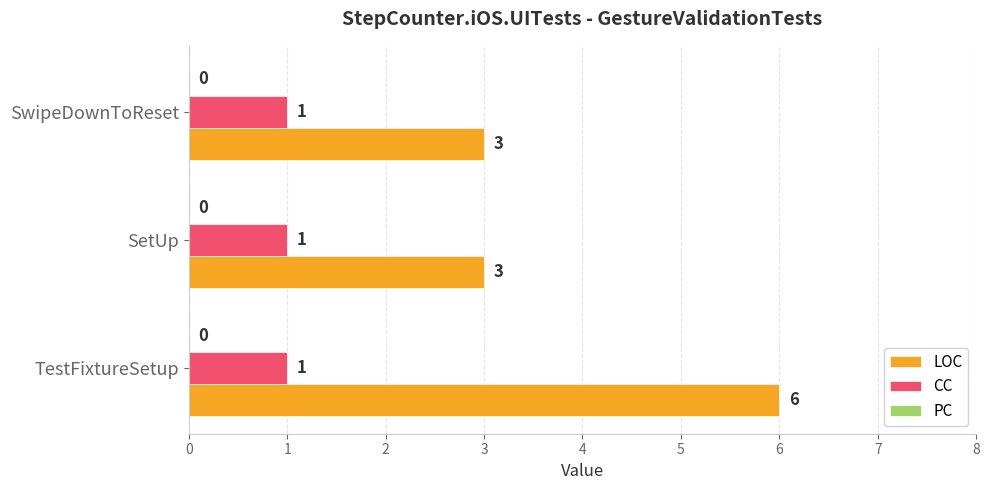

How many data points in LOC are above 3?

1